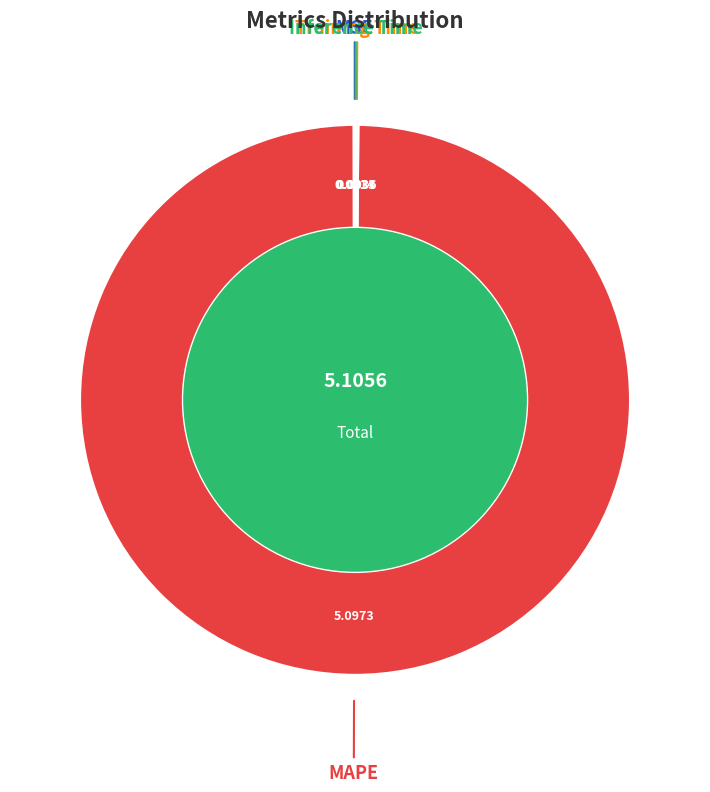

Which slice is the largest?

MAPE